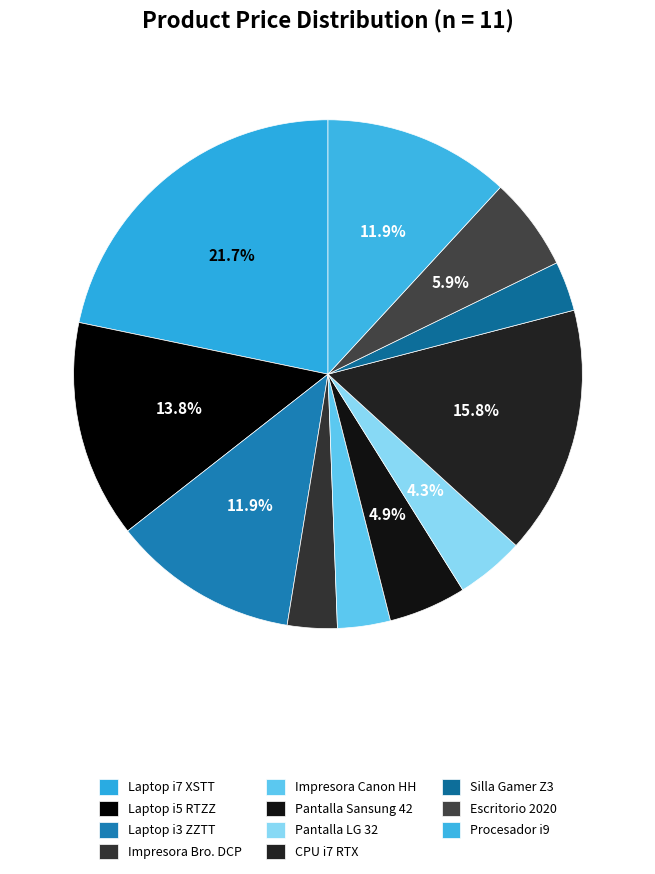

Is there a majority slice in this chart?

No